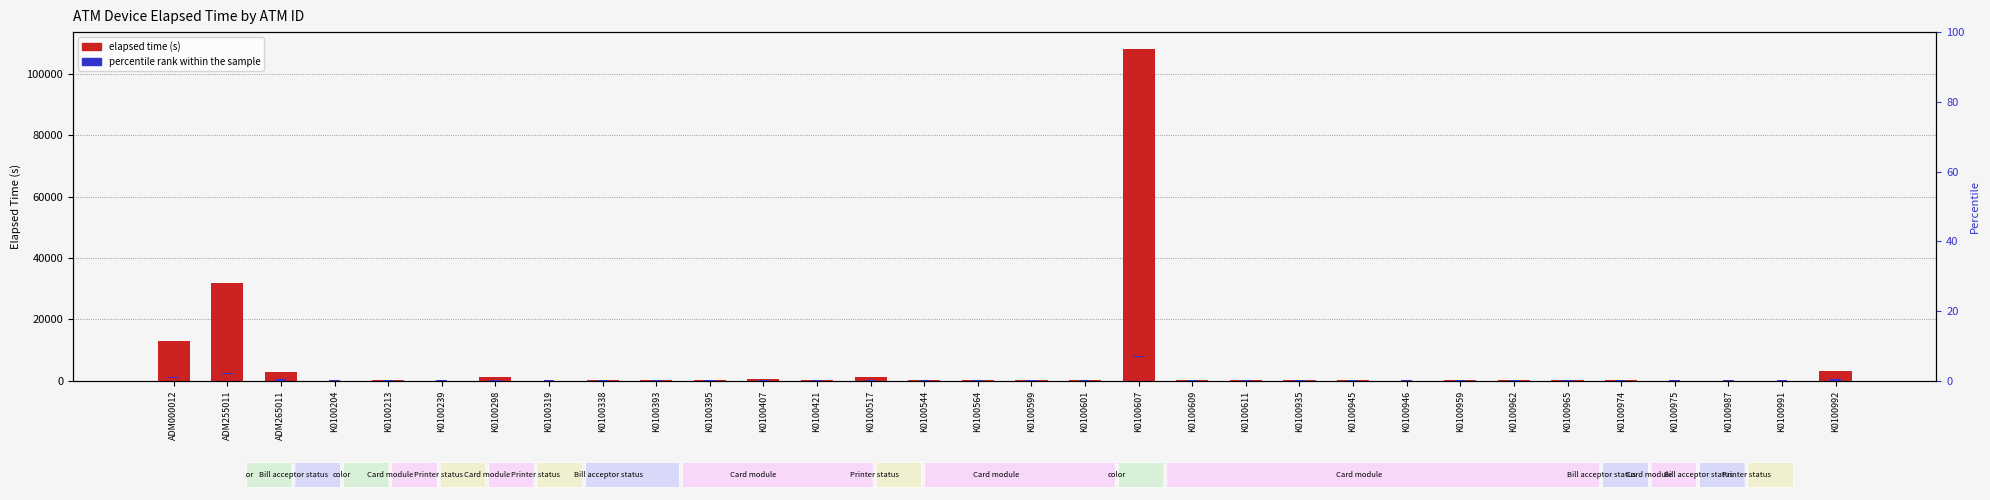

Between K0100393 and K0100962, which series saw the biggest shift?

Elapsed_time